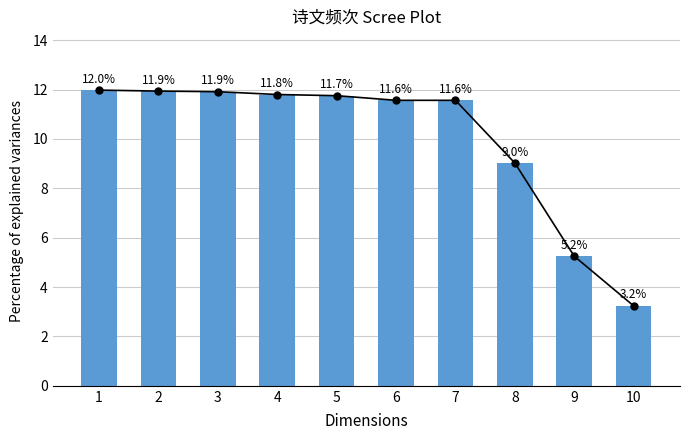

What is the difference between the values at 4 and 10?

8.6